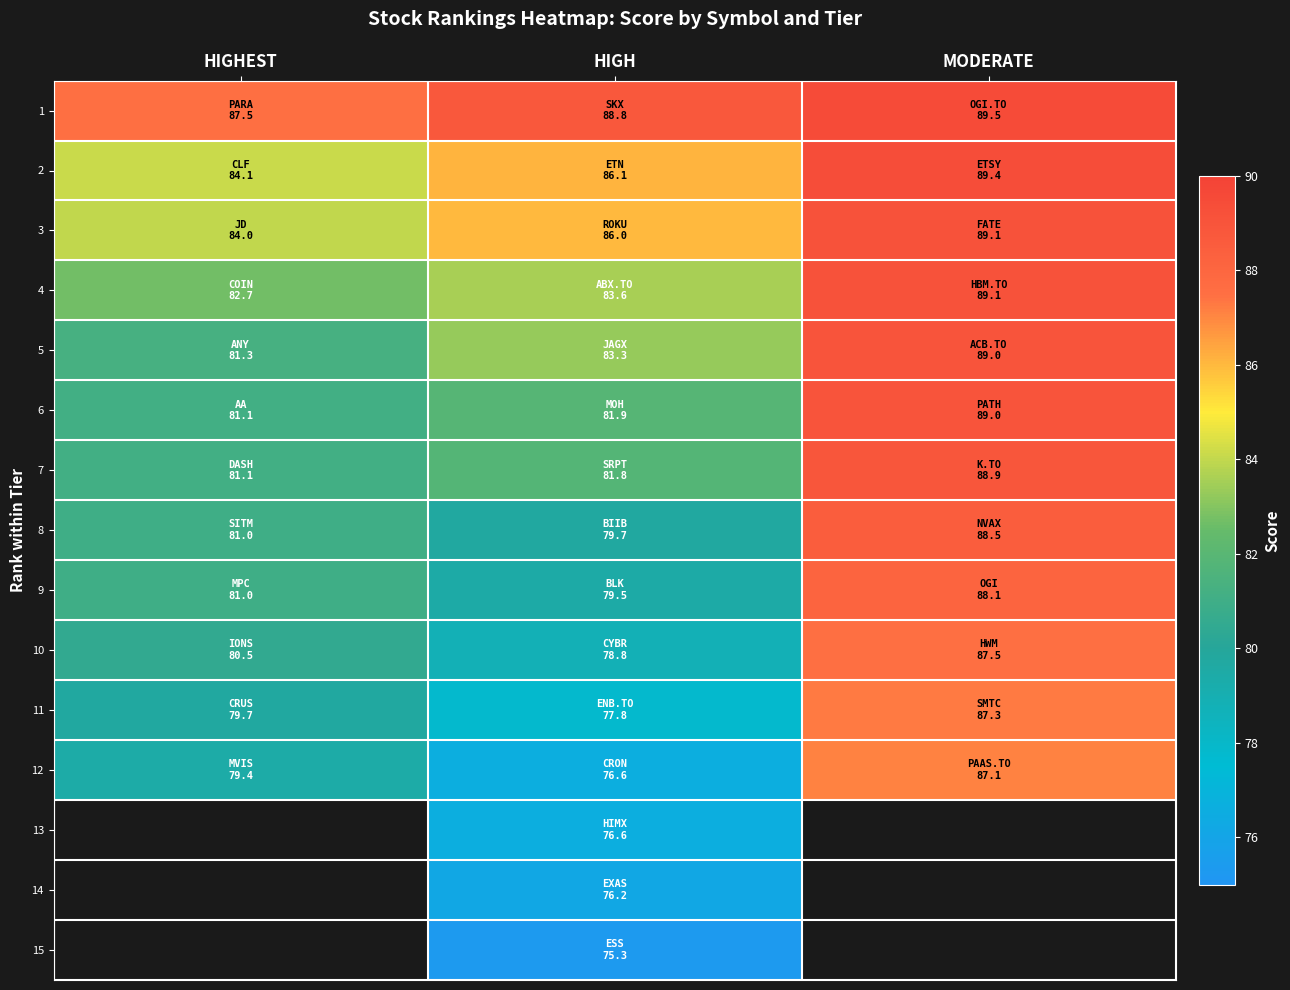

Rank the series at MODERATE from highest to lowest value.

1, 2, 3, 4, 5, 6, 7, 8, 9, 10, 11, 12, 13, 14, 15